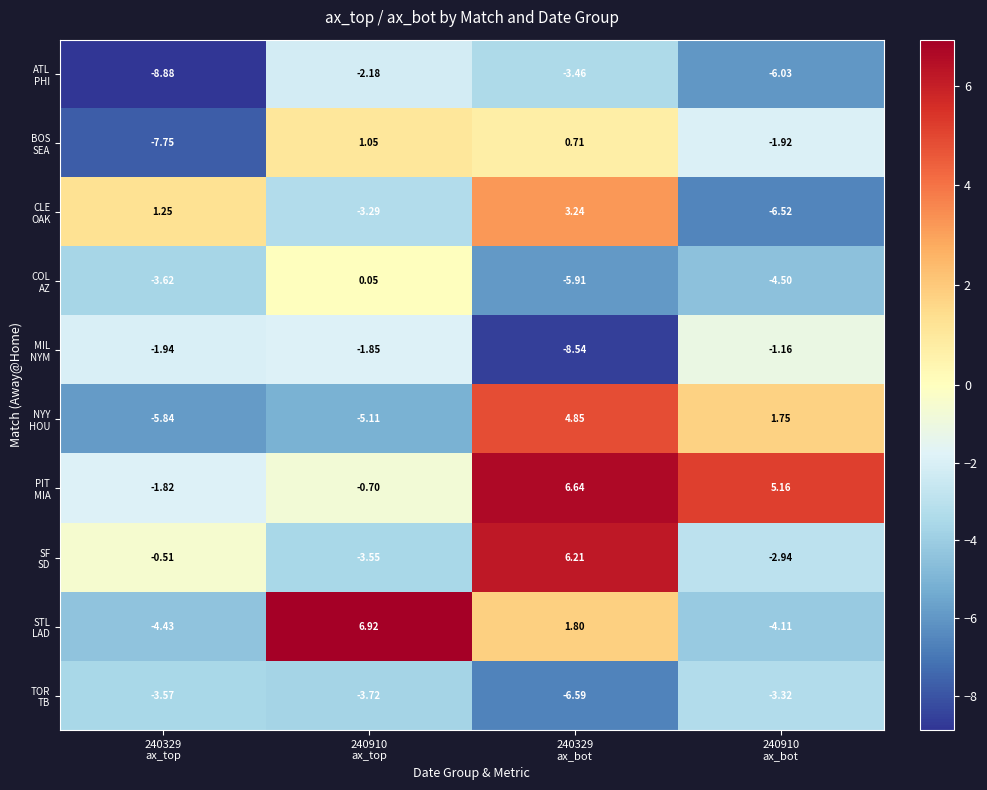

Reading left to right, what are all the values shown in this chart?

row_0: -8.9	-2.2	-3.5	-6.0
row_1: -7.8	1.0	0.7	-1.9
row_2: 1.2	-3.3	3.2	-6.5
row_3: -3.6	0.1	-5.9	-4.5
row_4: -1.9	-1.9	-8.5	-1.2
row_5: -5.8	-5.1	4.8	1.7
row_6: -1.8	-0.7	6.6	5.2
row_7: -0.5	-3.6	6.2	-2.9
row_8: -4.4	6.9	1.8	-4.1
row_9: -3.6	-3.7	-6.6	-3.3